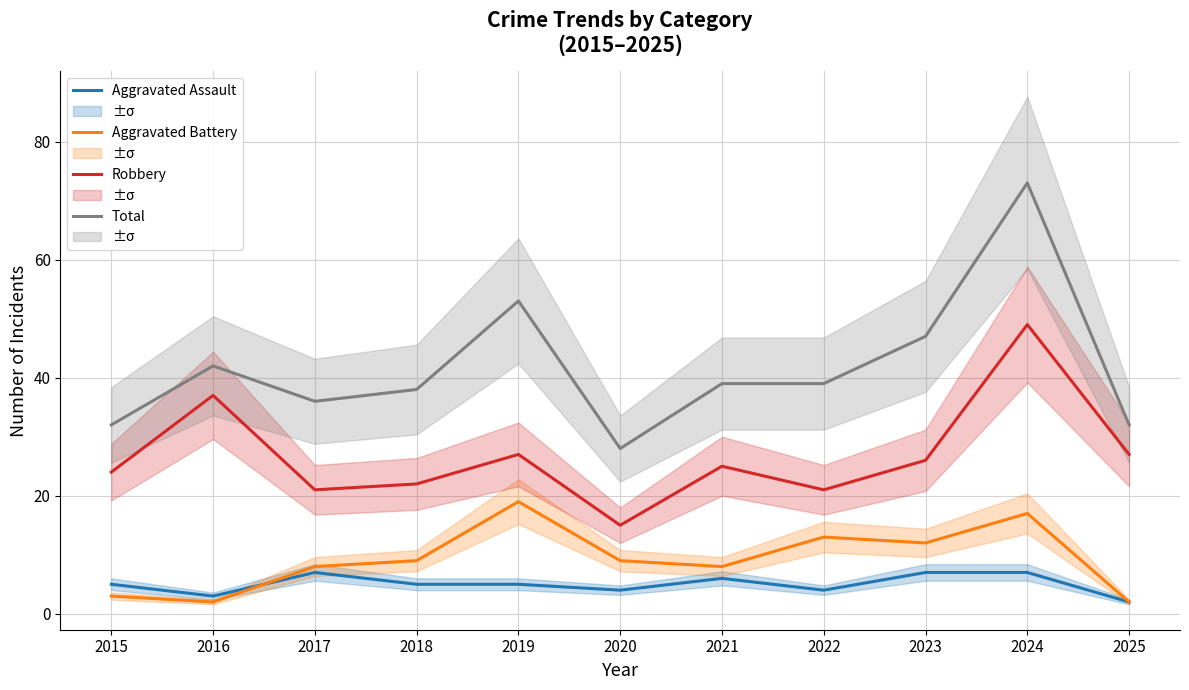

Which label corresponds to the smallest value in the chart?

2025